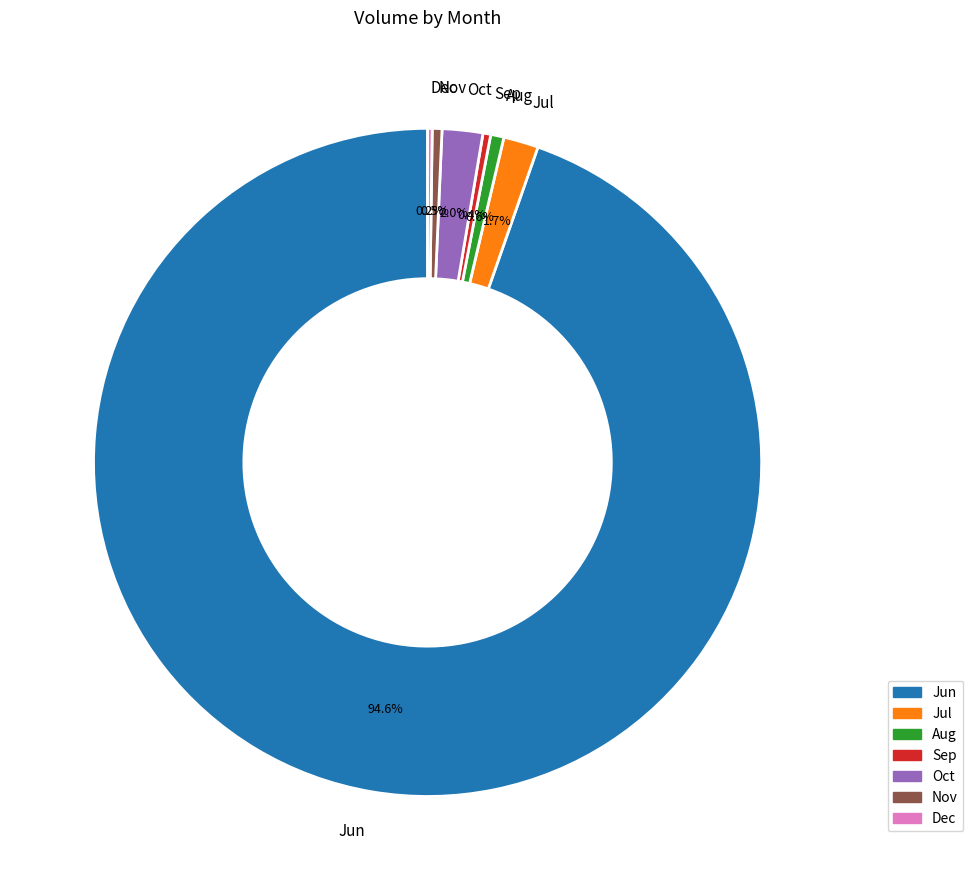

Which has a higher value, Jun or Sep?

Jun